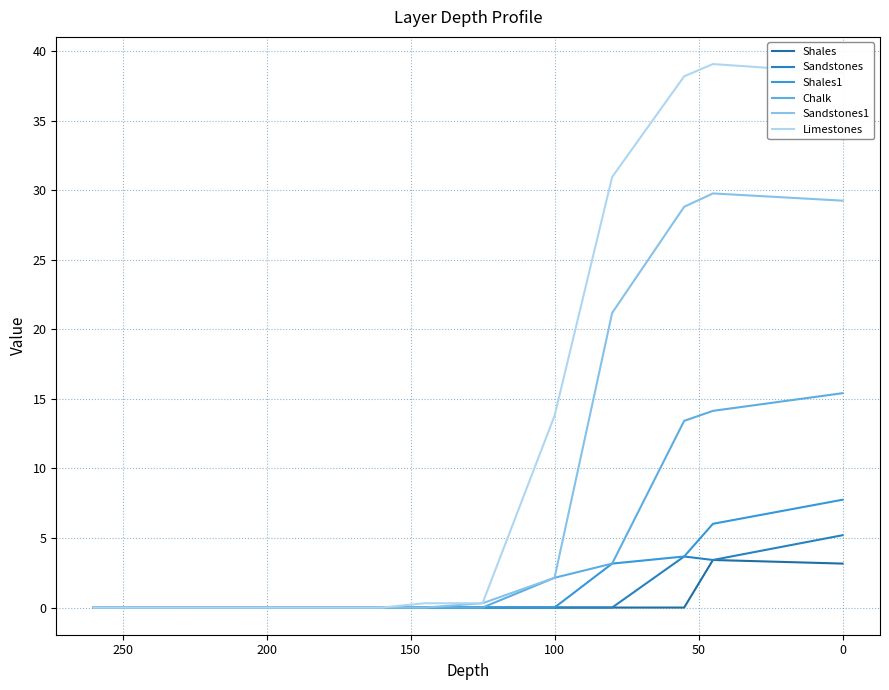

Reading left to right, what are all the values shown in this chart?

Shales: 0.0	0.0	0.0	0.0	0.0	0.0	0.0	0.0	0.0	0.0	3.4	3.2
Sandstones: 0.0	0.0	0.0	0.0	0.0	0.0	0.0	0.0	0.0	3.7	3.4	5.2
Shales1: 0.0	0.0	0.0	0.0	0.0	0.0	0.0	0.0	3.2	3.7	6.0	7.8
Chalk: 0.0	0.0	0.0	0.0	0.0	0.0	0.0	2.1	3.2	13.4	14.1	15.4
Sandstones1: 0.0	0.0	0.0	0.0	0.0	0.0	0.3	2.1	21.2	28.8	29.8	29.2
Limestones: 0.0	0.0	0.0	0.0	0.0	0.3	0.3	13.8	30.9	38.2	39.1	38.4